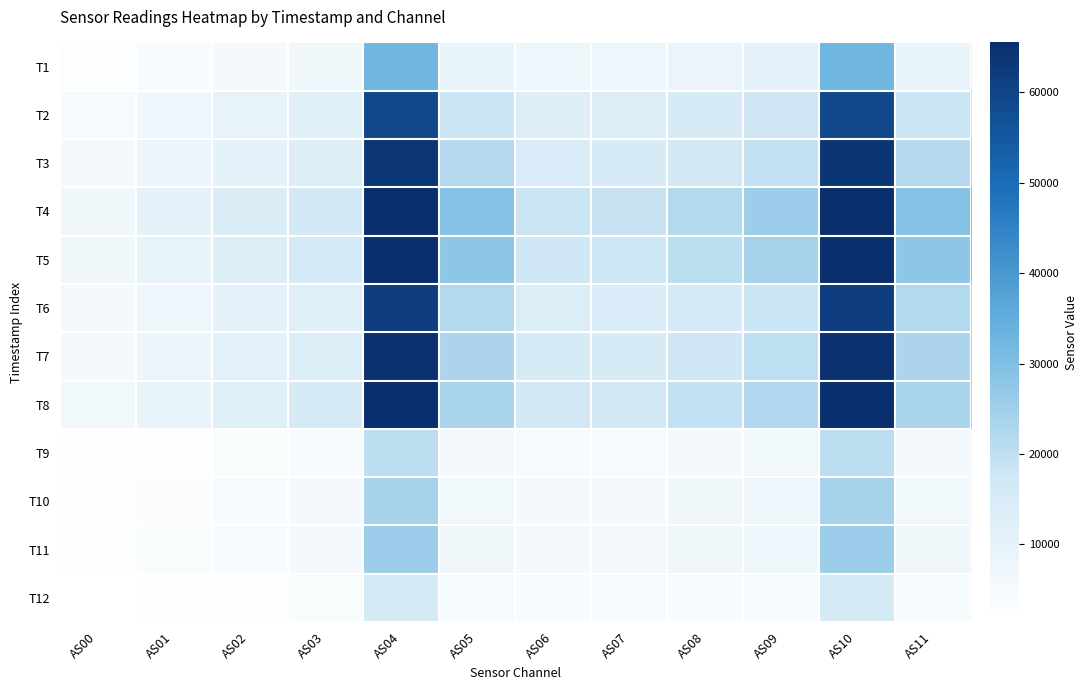

Which label corresponds to the smallest value in the chart?

AS00